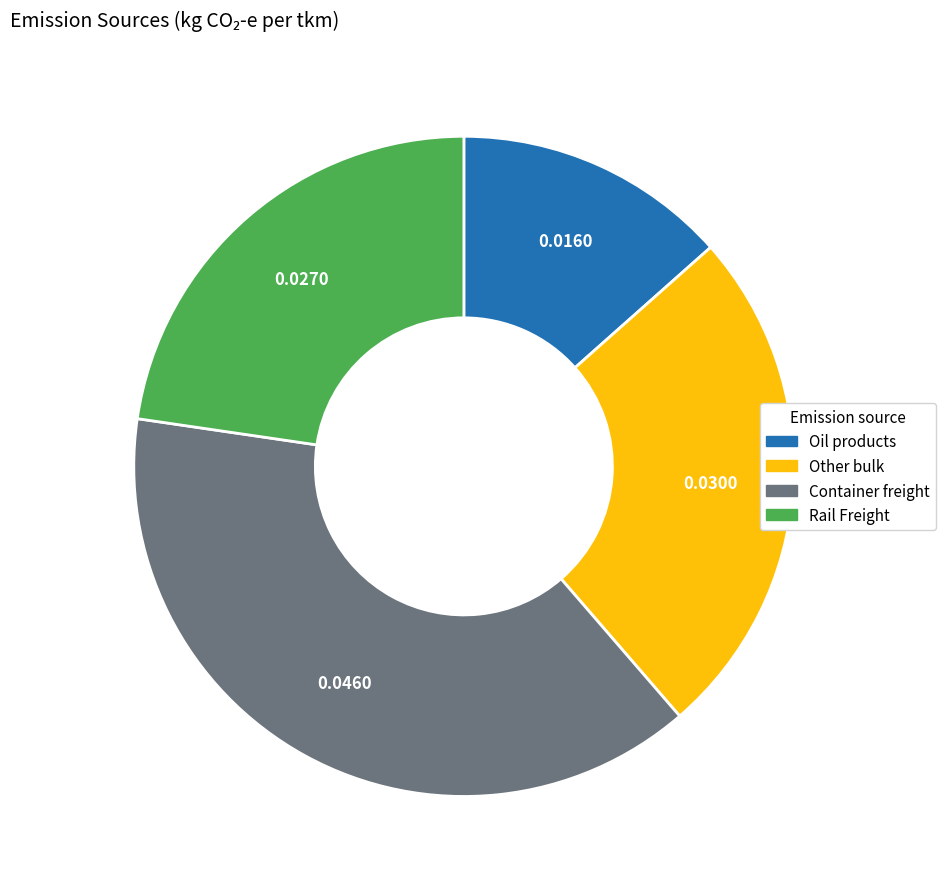

The Container freight slice represents 30% of the pie. True or false?

False